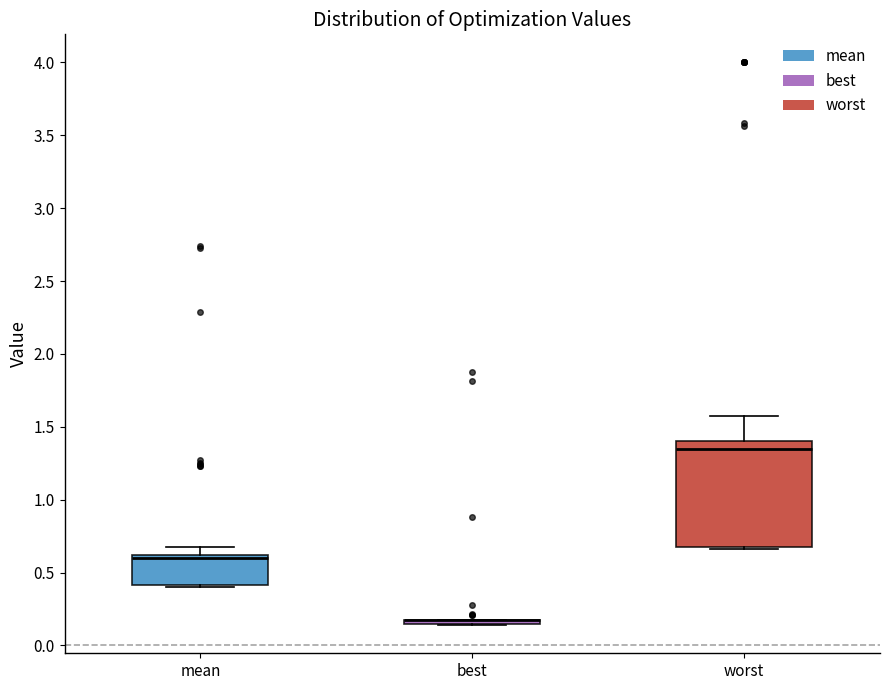

Reading left to right, transcribe this box plot: for each box, give where its median line is, the range the box spans, and where its two whiskers end, as read against the y-axis. The values are not printed on the chart, so give them approximately, as read against the axis.

mean: median 0.60 (just below the box's upper edge), box 0.40 to 0.60, whiskers 0.40 to 0.70
best: box collapsed to a line at 0.15, whiskers 0.15 to 0.20
worst: median 1.35, box 0.65 to 1.40, whiskers 0.65 to 1.60